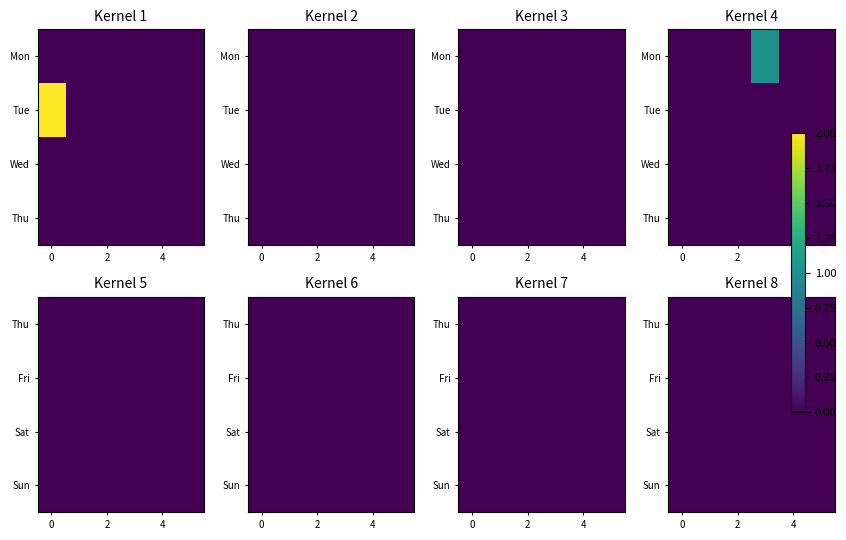

How many distinct data groups are displayed?

7